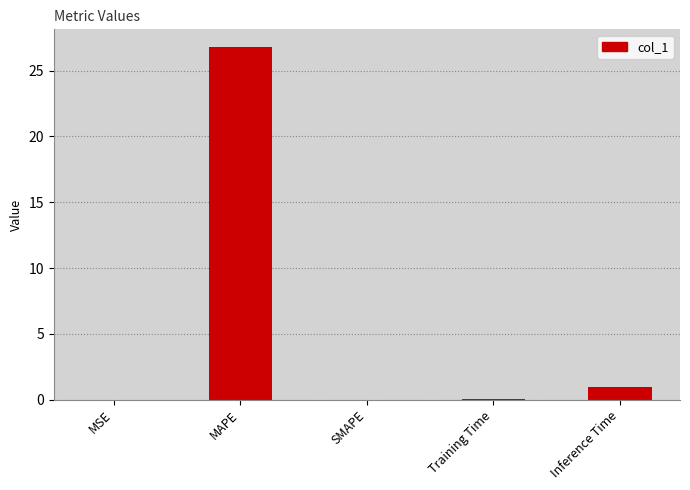

What is the maximum value shown in the chart?

26.8